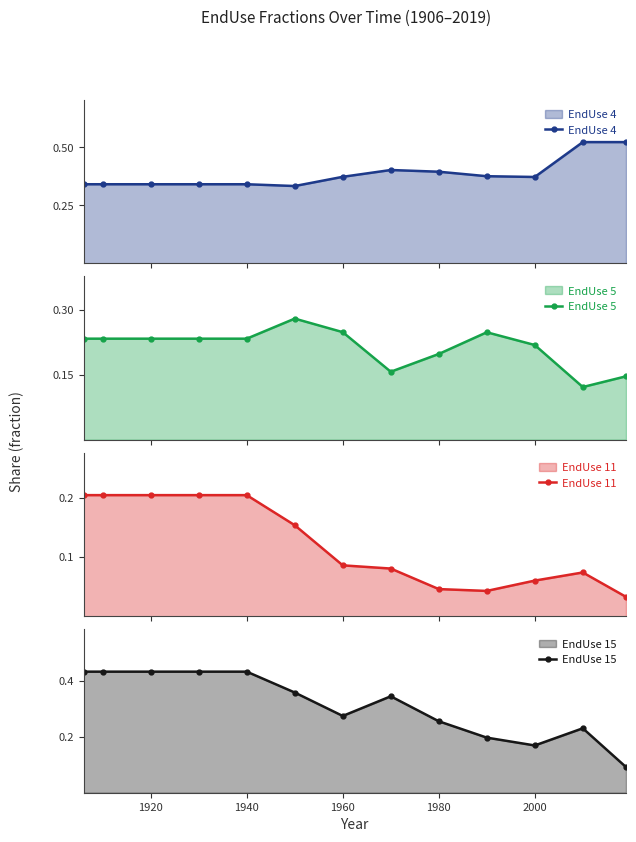

What are all the series names shown in the legend?

EndUse 4, EndUse 5, EndUse 11, EndUse 15